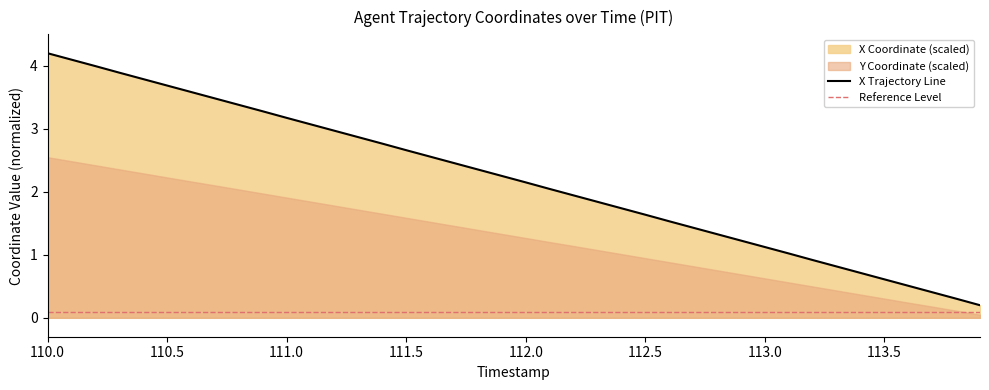

What is the difference between the maximum and minimum values?

4.0